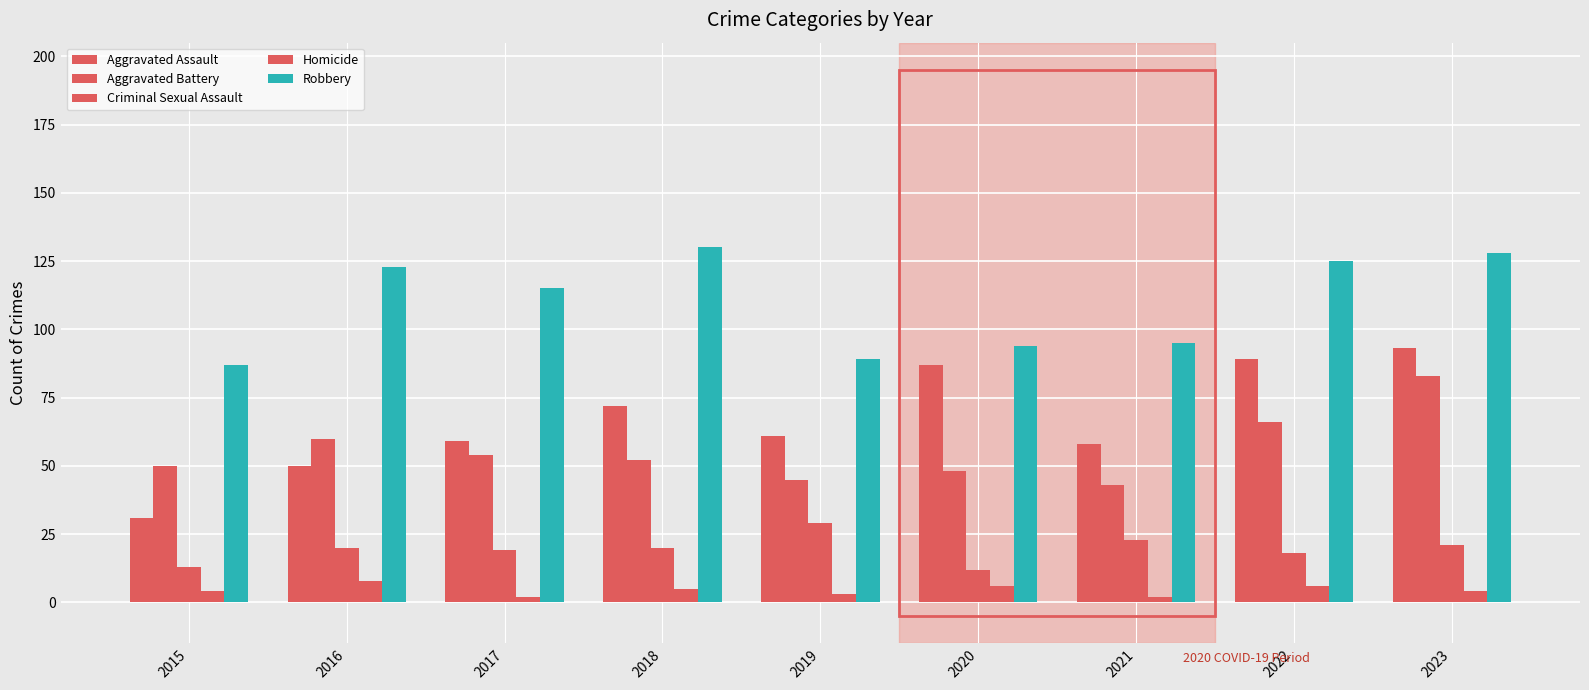

How many bars are there in total?

45